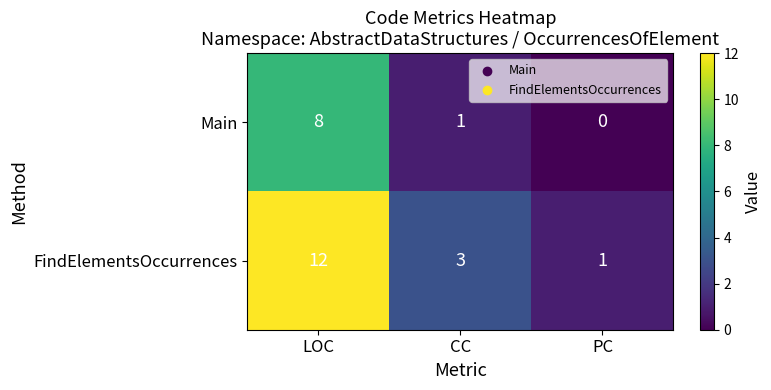

Which series changed the most between LOC and PC?

FindElementsOccurrences